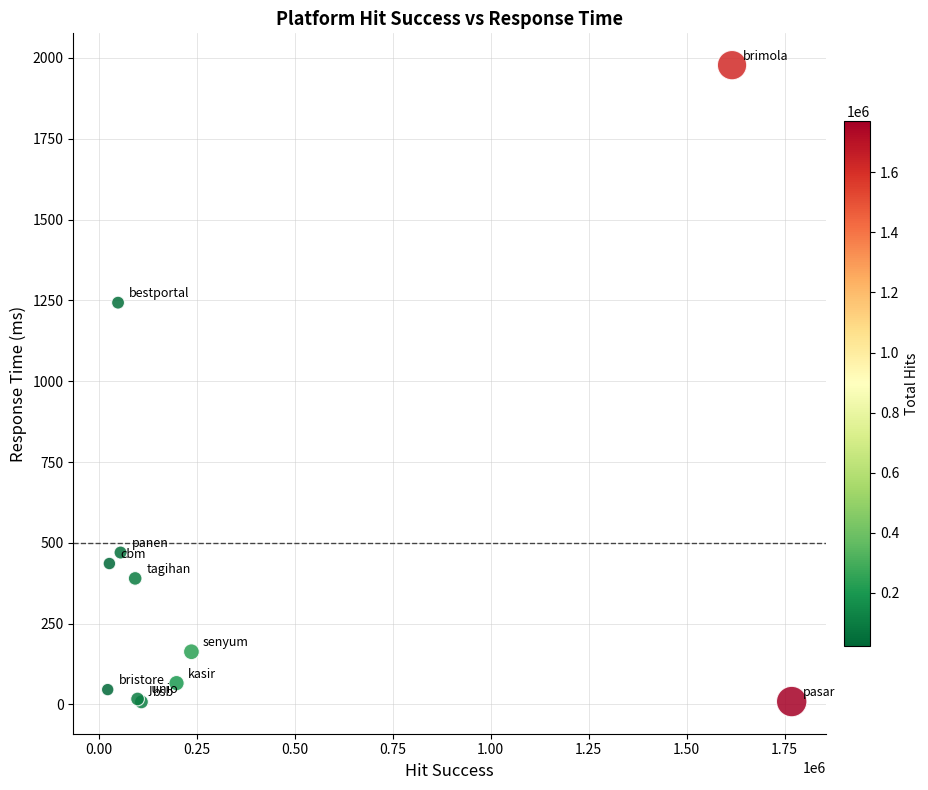

What Y value in the scatter plot is closest to 992?

1243.0